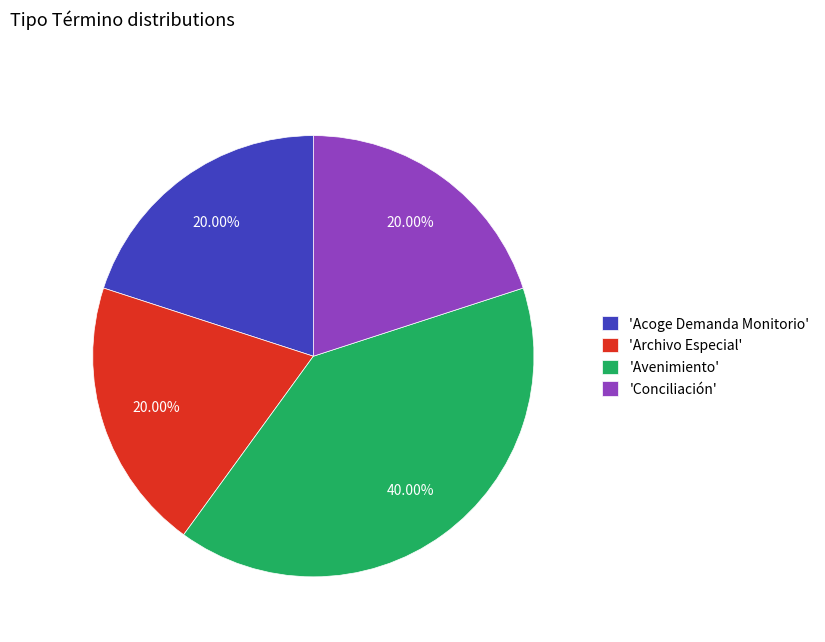

Does any single category account for the majority?

No